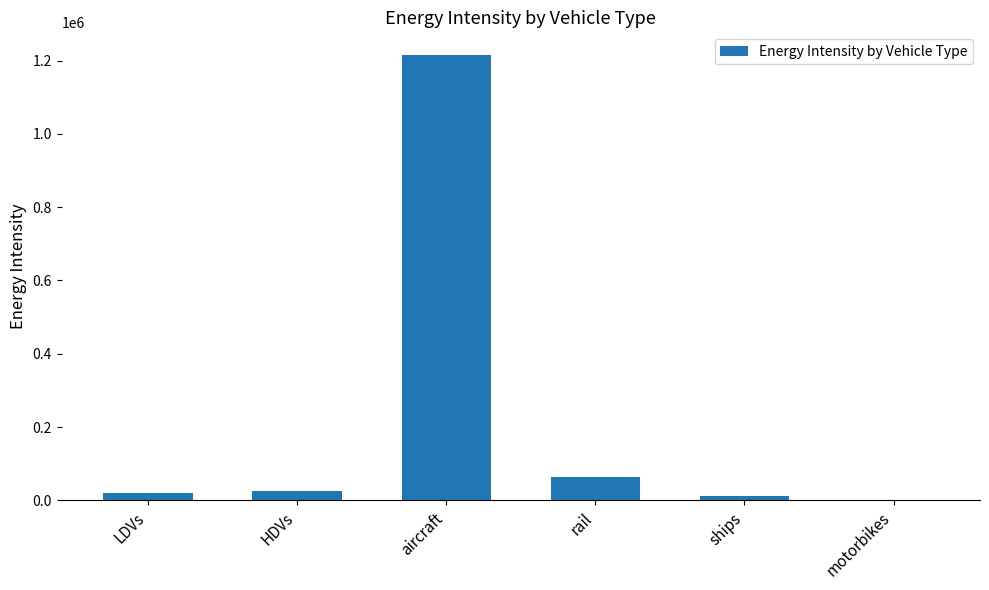

Is it true that the value at HDVs is 25593.1?

True